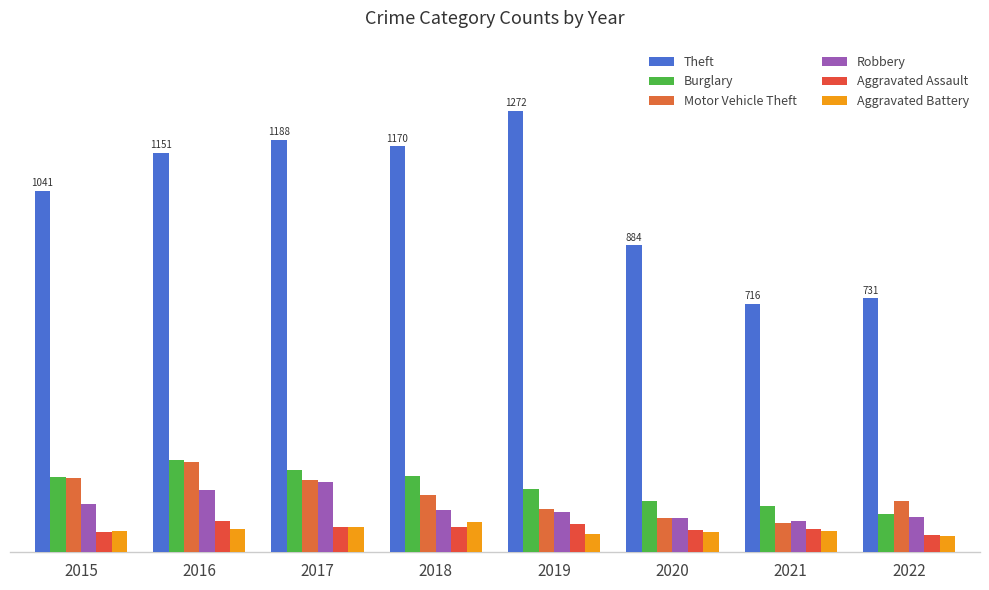

What is the value of the Theft bar at the 2nd from the left?

1151